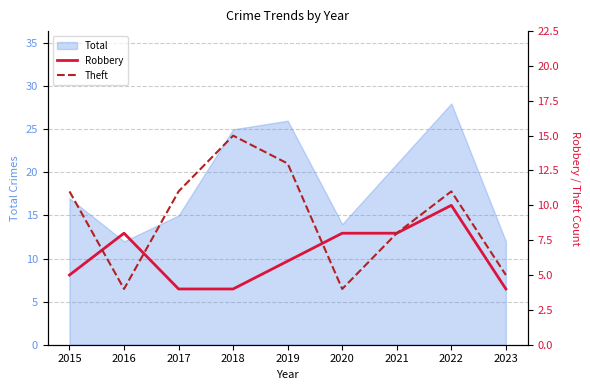

The value of Total at 2020 is 4. True or false?

False